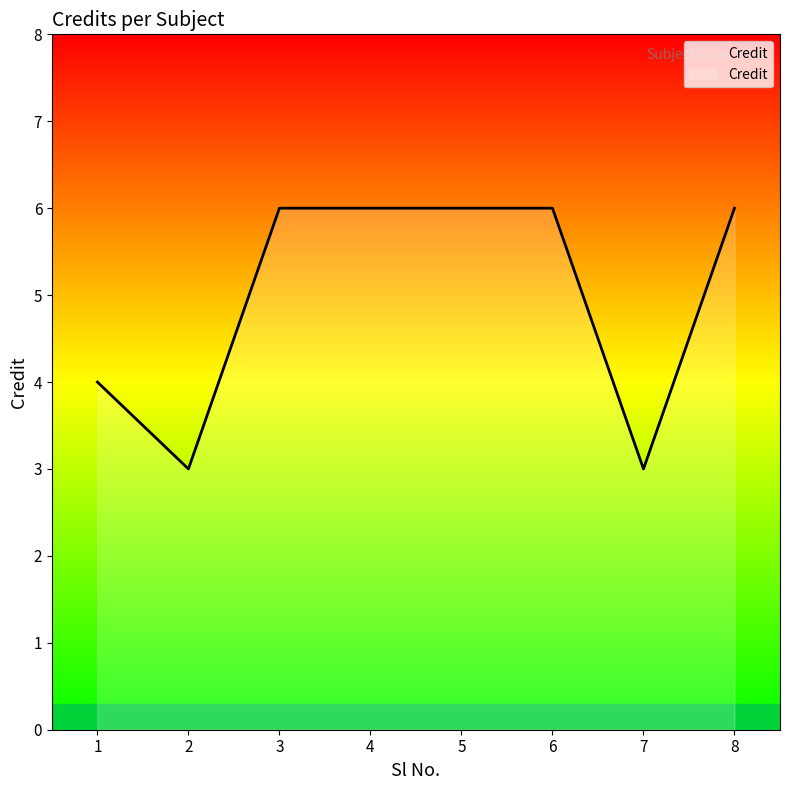

True or false: there are more than 2 points higher than both neighbors.

False